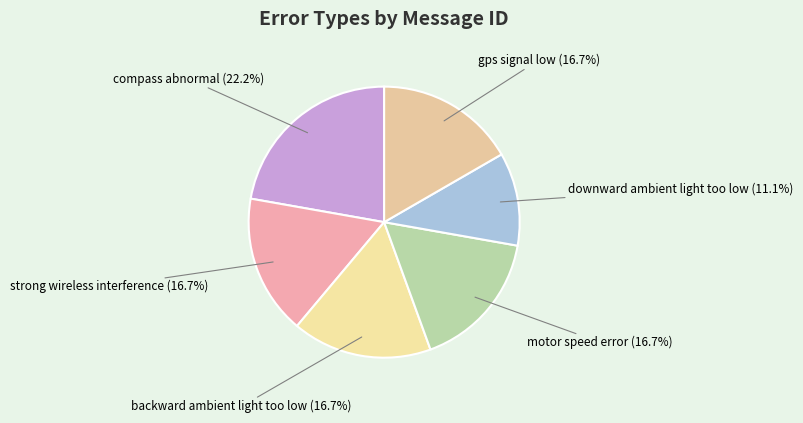

What is the ratio of the value at strong wireless interference to the value at motor speed error?

1.0